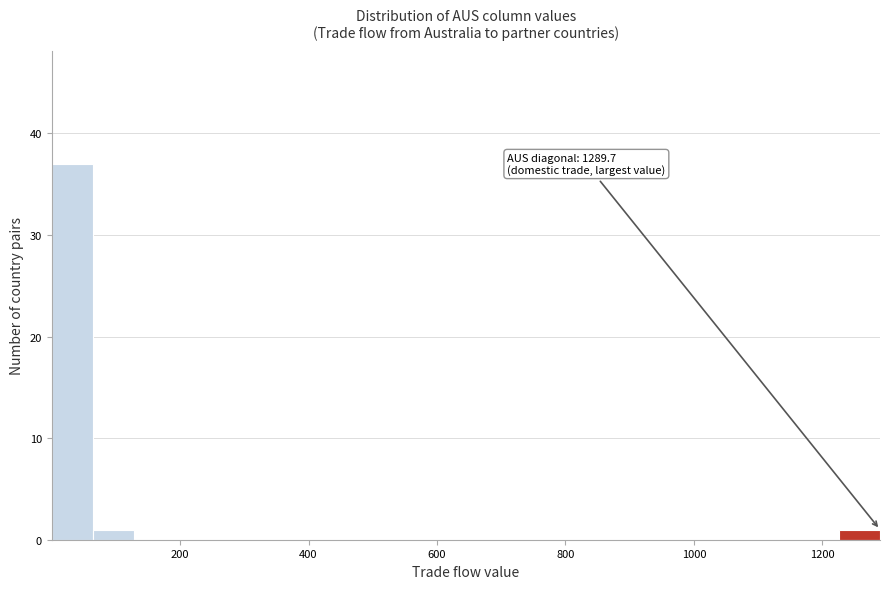

Read against the x-axis, roughly where is the centre of the tallest bar?

40